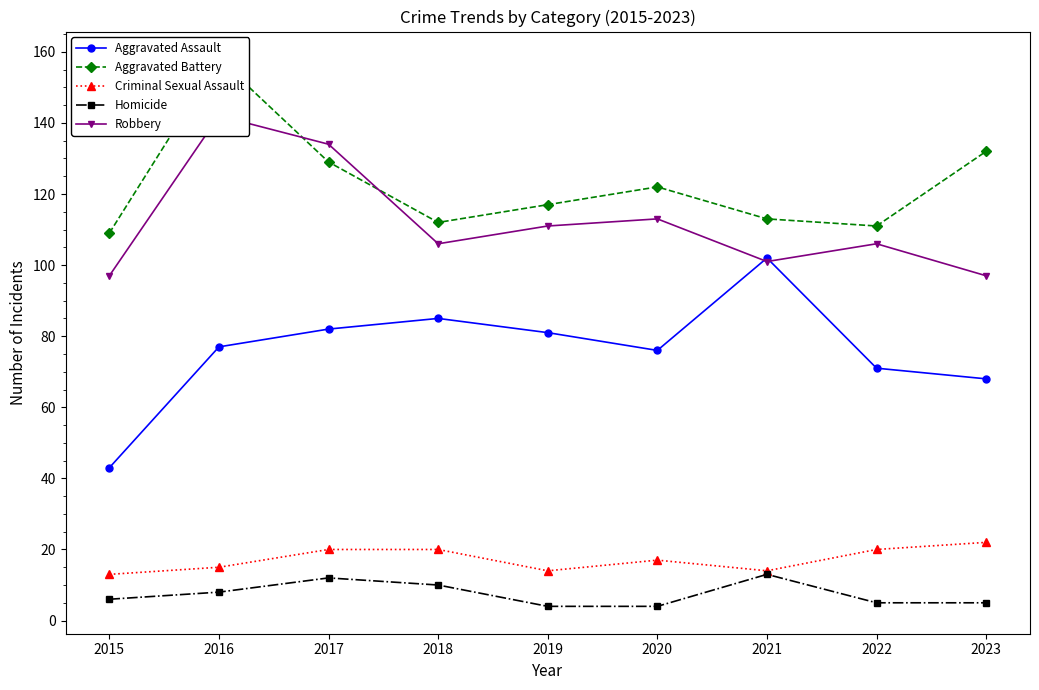

At which category is the sum across all series the highest?

2016